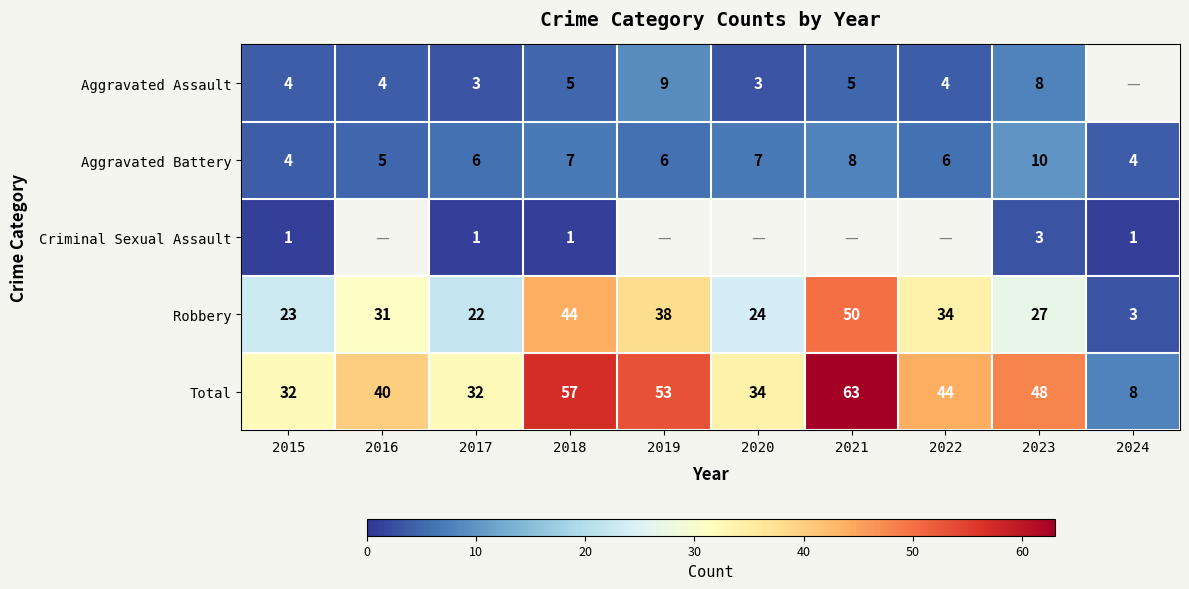

At how many categories does at least one series exceed 20?

9